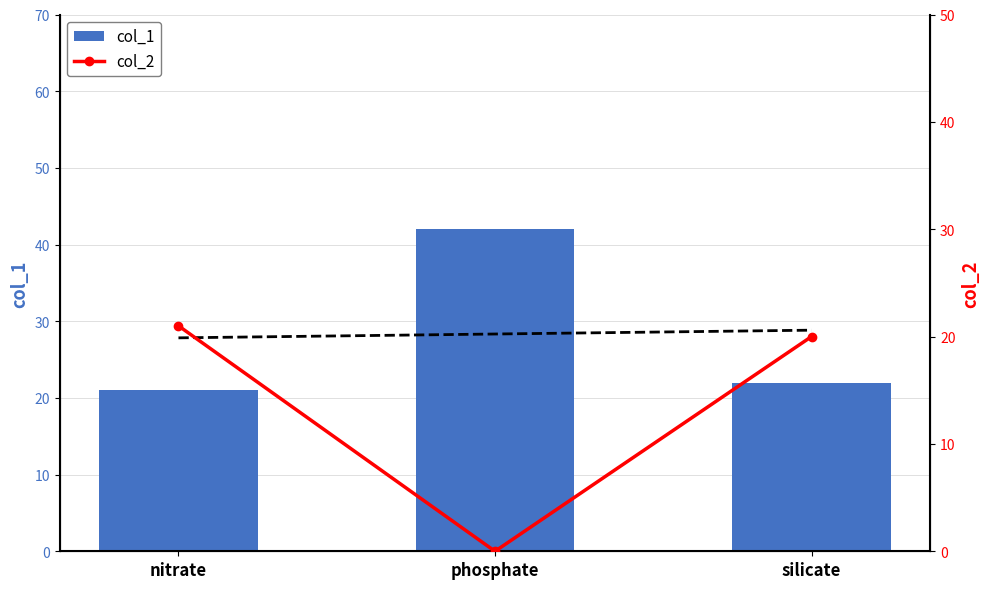

How many data points in col_1 are less than 22?

1